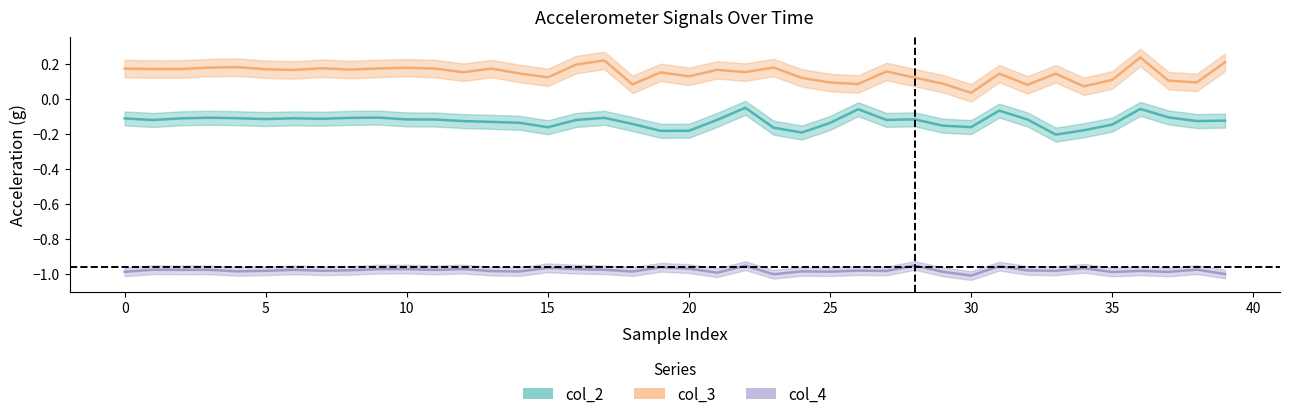

What is the value of the col_4 point at the 2nd from the left?

-1.0